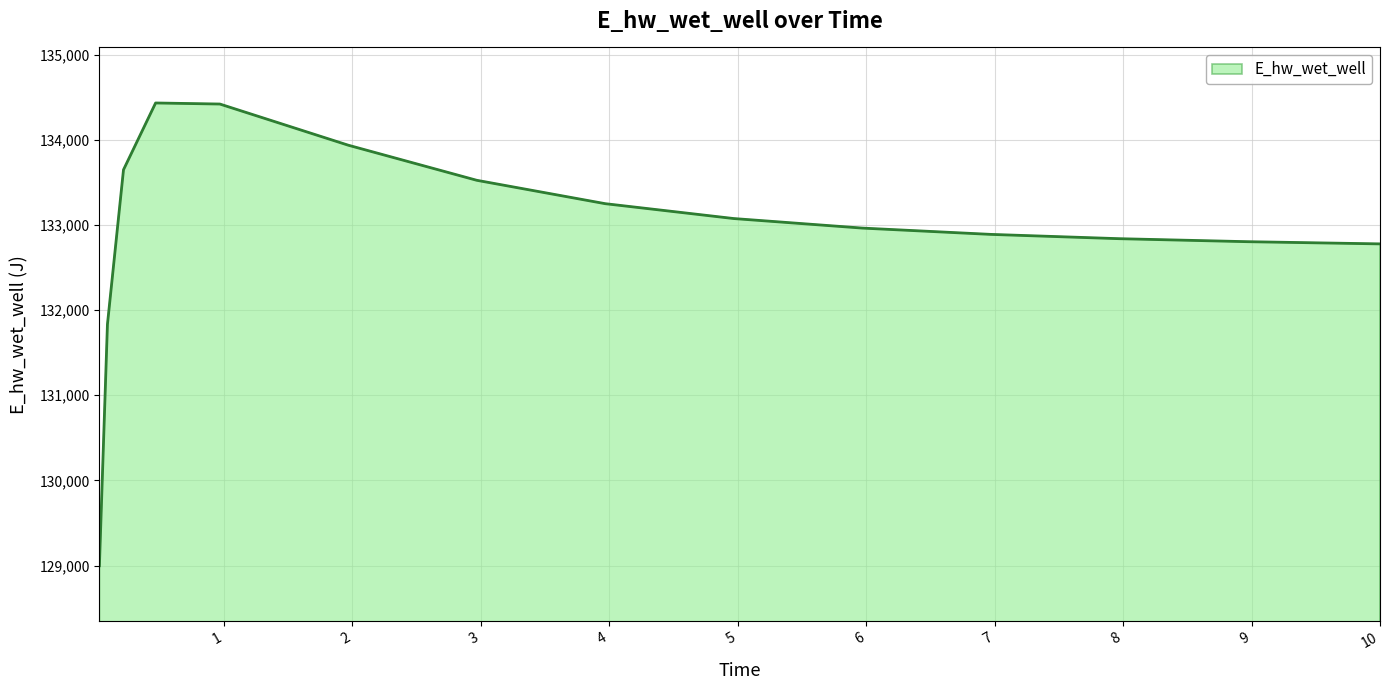

What is the maximum value shown in the chart?

134432.7